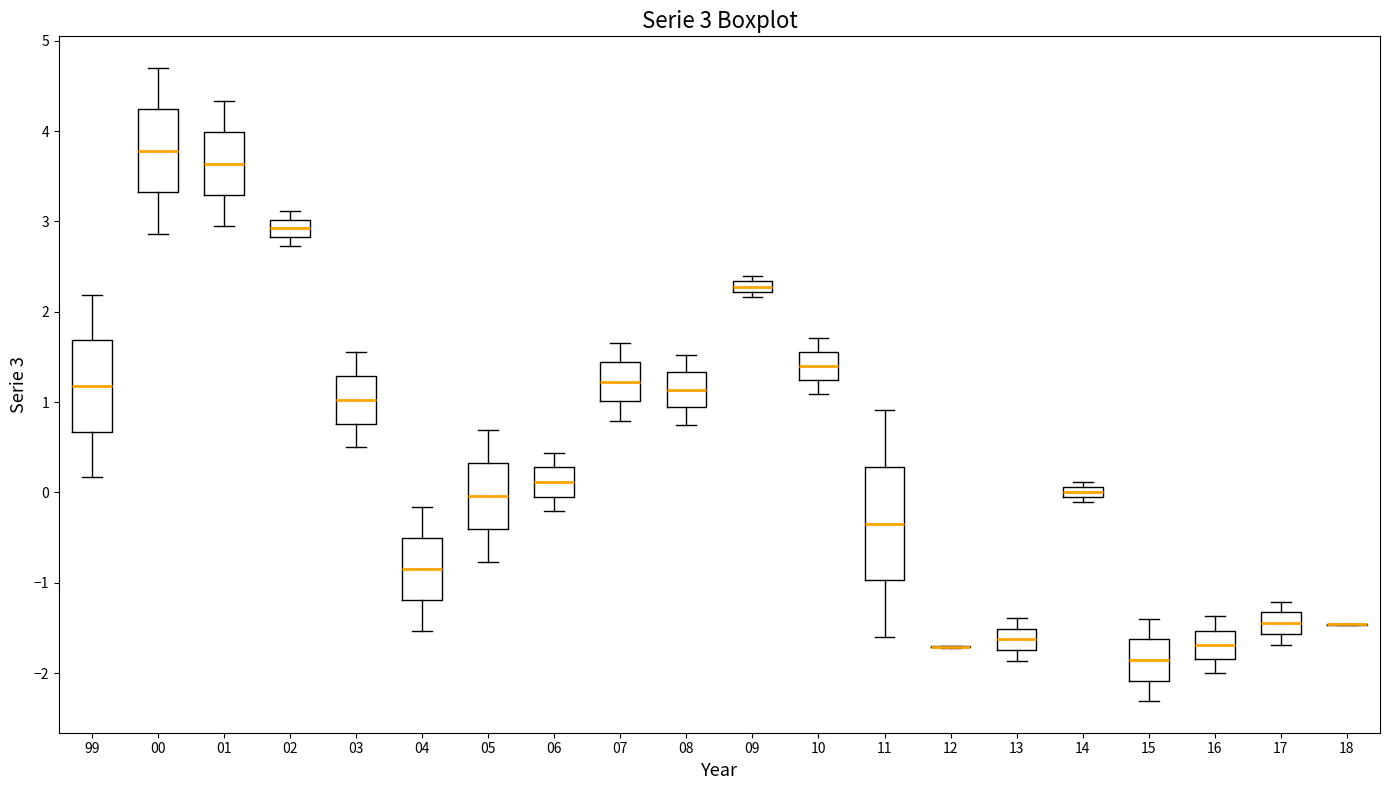

Comparing the boxes themselves (not the whiskers), which one is the tallest?

11